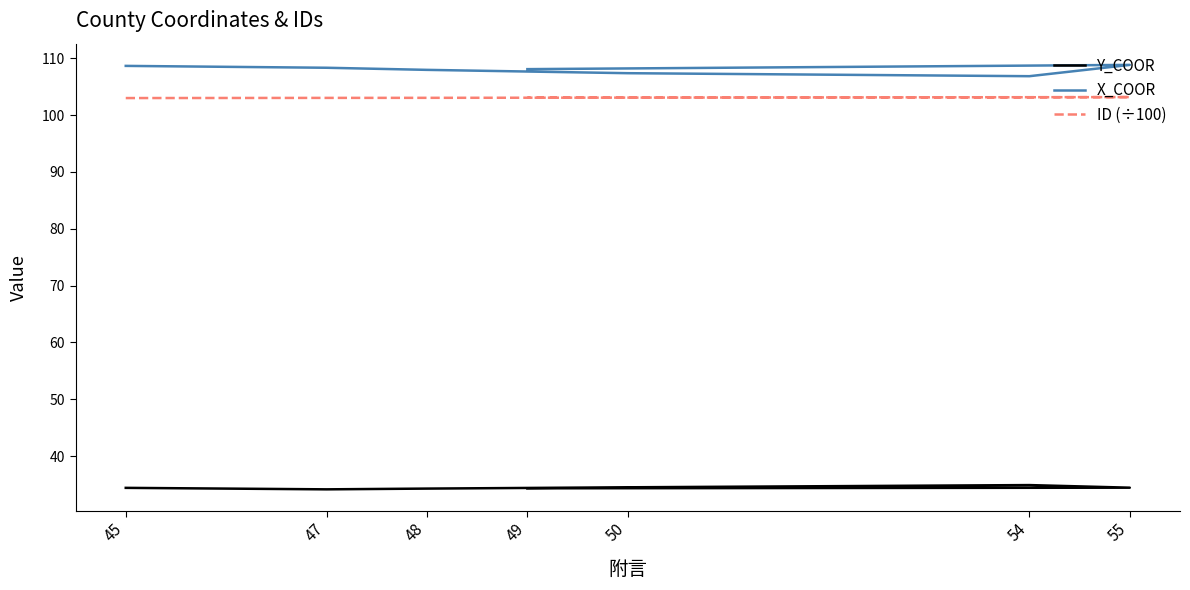

Which series has the largest range (max minus min)?

X_COOR